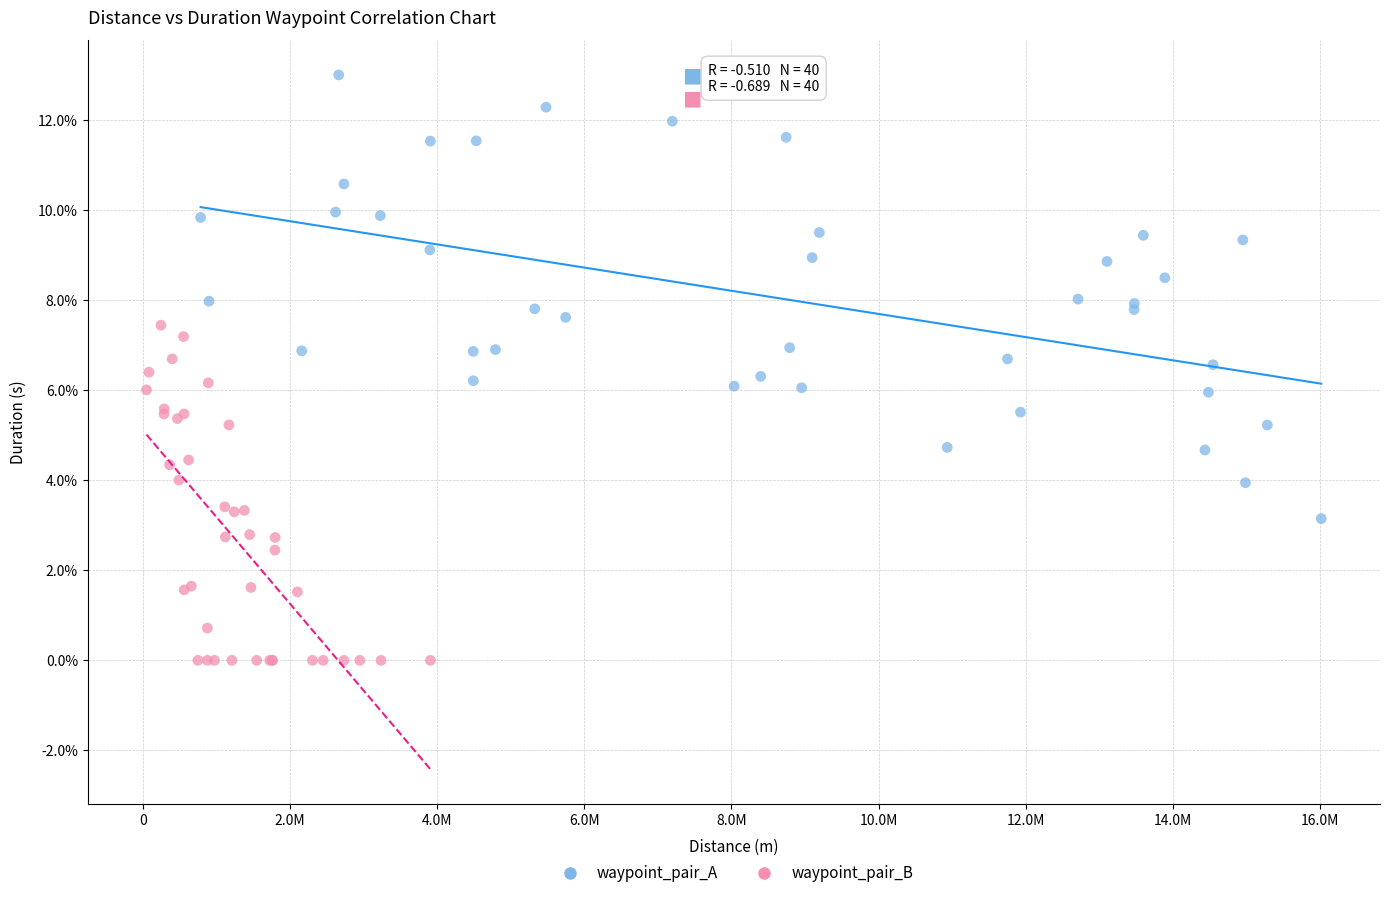

Which series has the largest Y range (max minus min)?

waypoint_pair_A